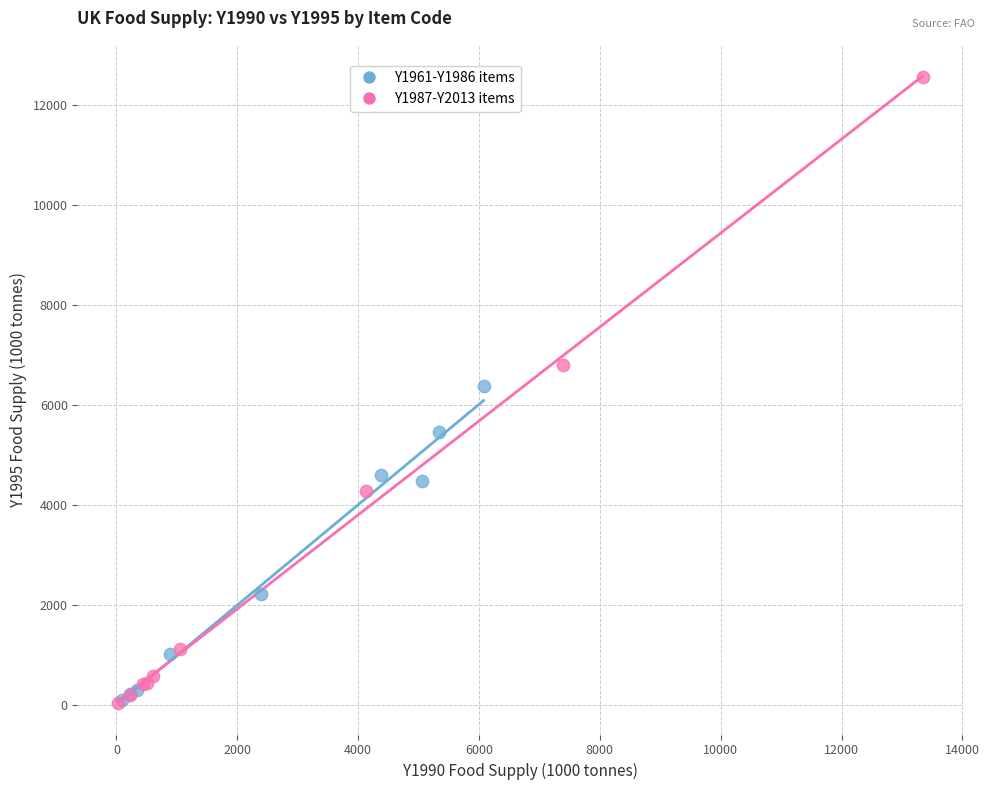

Which series reaches the maximum Y coordinate?

Y1987-Y2013 items